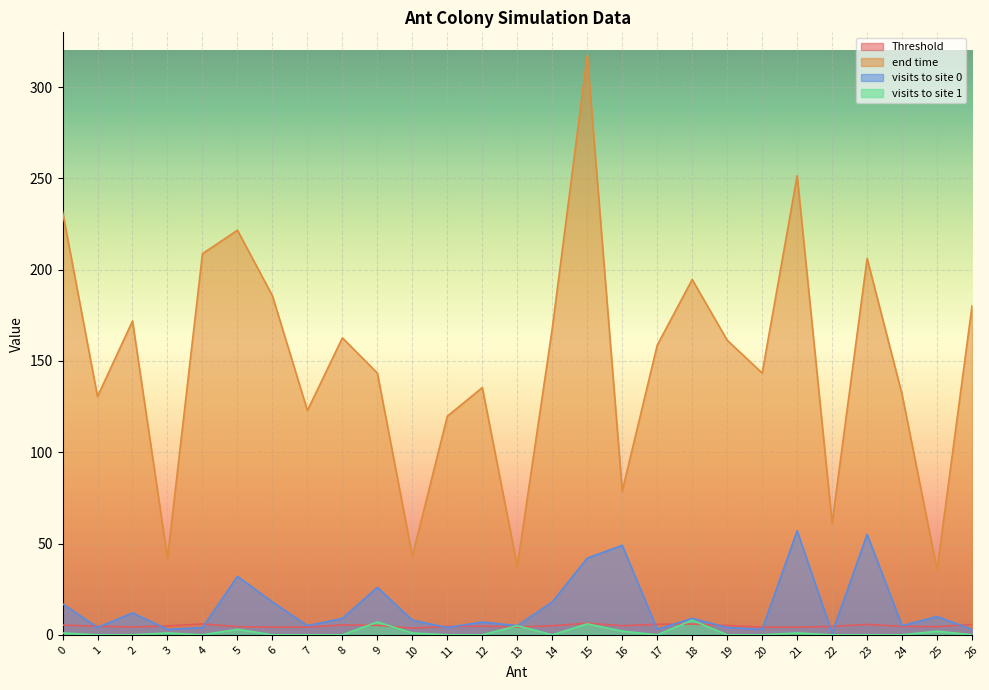

What are all the series names shown in the legend?

Threshold, end time, visits to site 0, visits to site 1